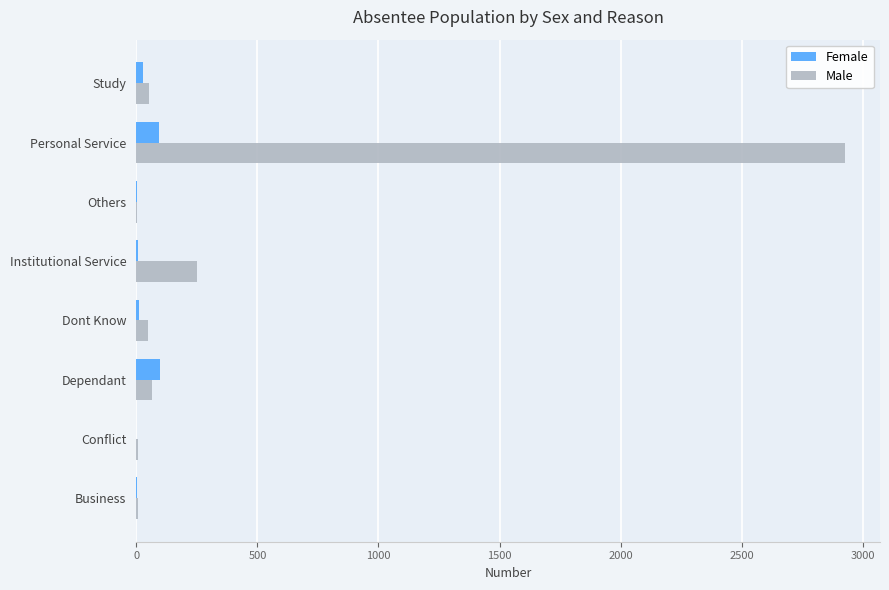

True or false: Female has a value of 99 at Dependant.

True